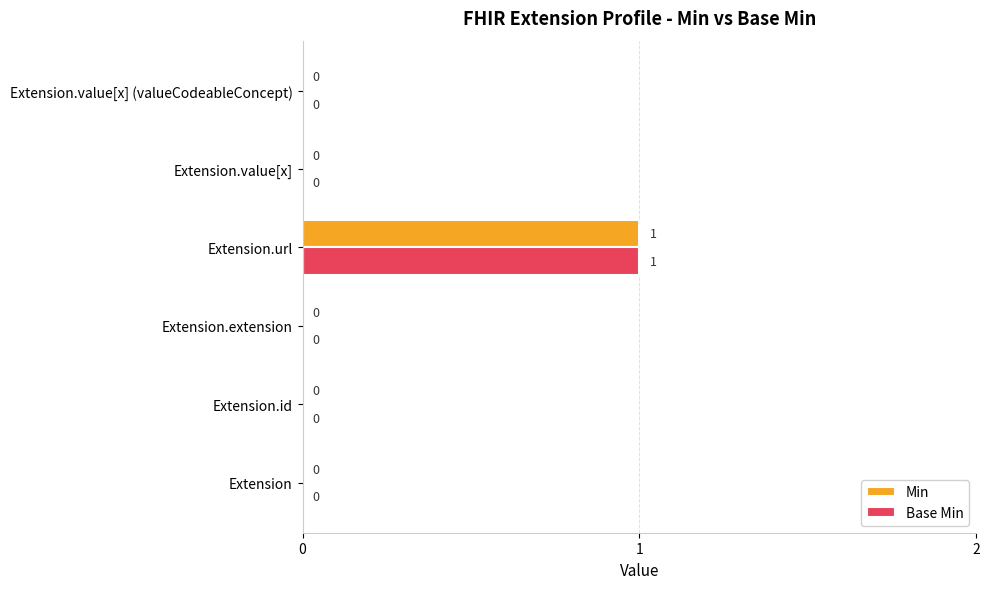

Which category has the highest value in the Base Min series?

Extension.url